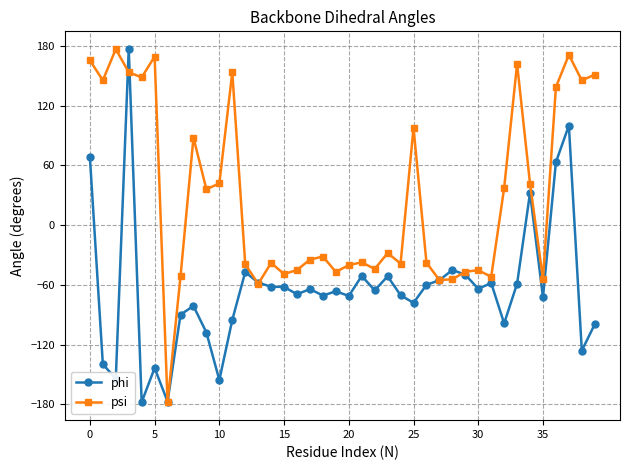

How many categories are shown in the chart?

40